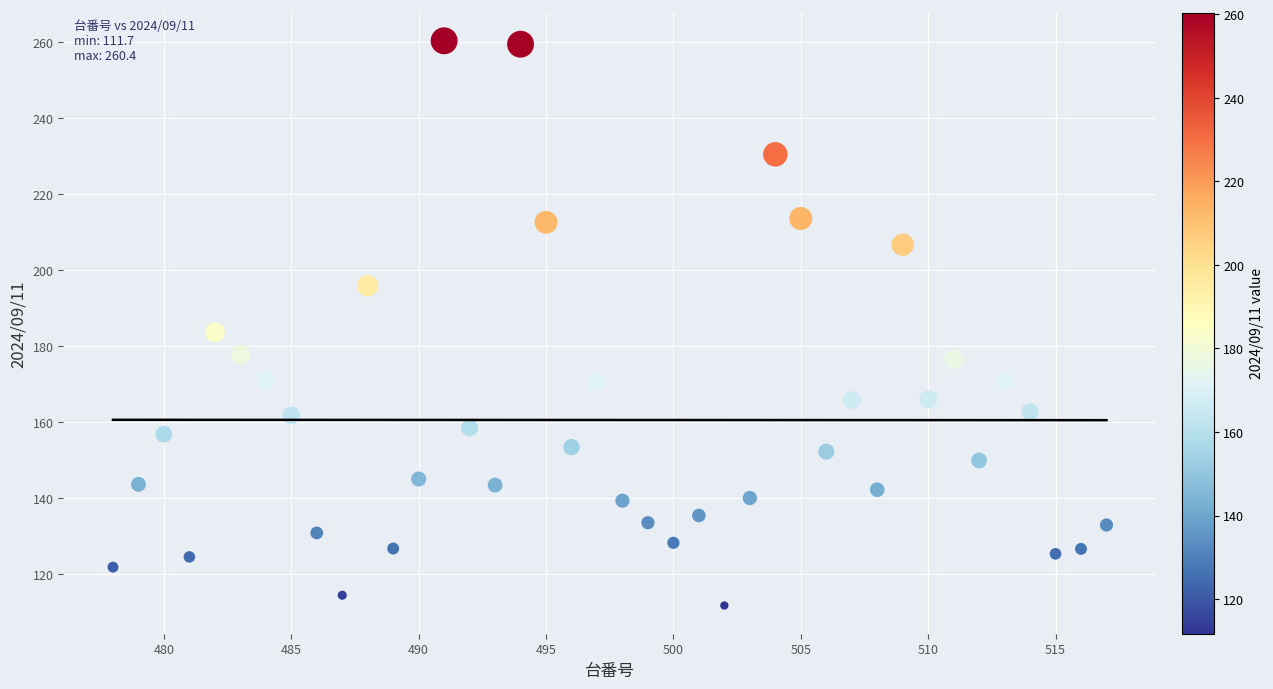

What is the range of Y values (max minus min)?

148.7